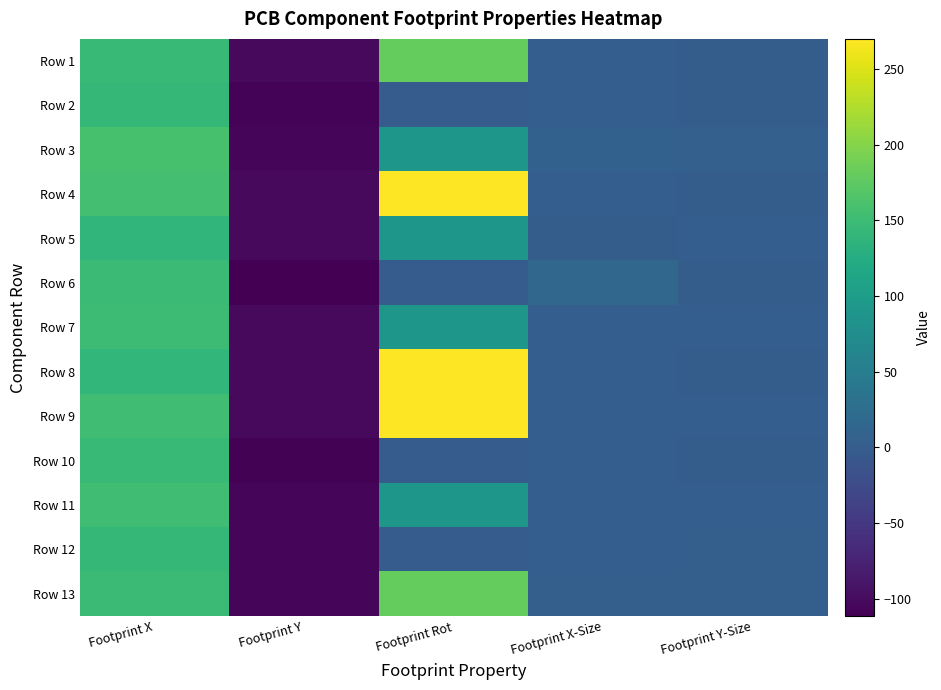

Rank the series at Footprint Y-Size from lowest to highest value.

Row 4, Row 1, Row 8, Row 10, Row 2, Row 6, Row 5, Row 7, Row 9, Row 11, Row 13, Row 12, Row 3